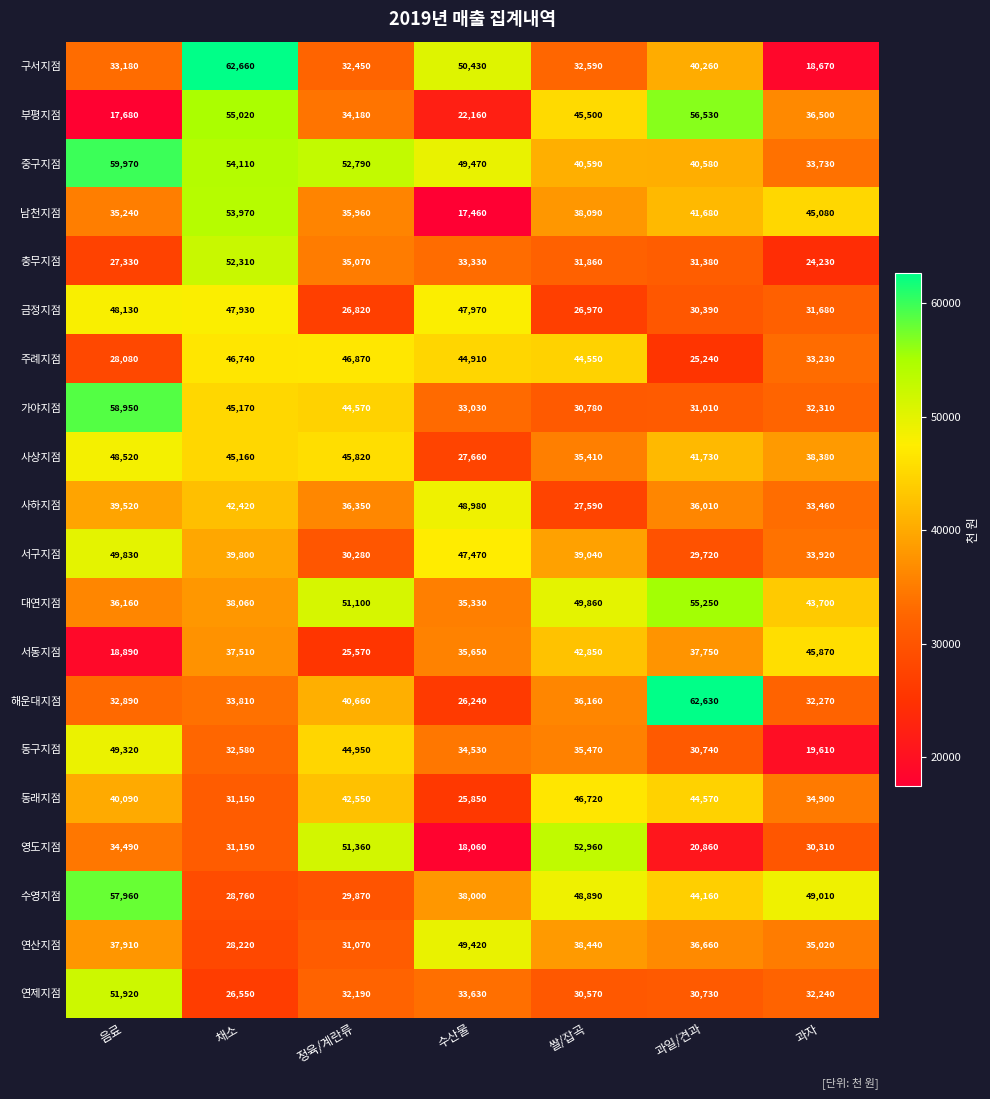

What is the maximum value shown in the chart?

62660